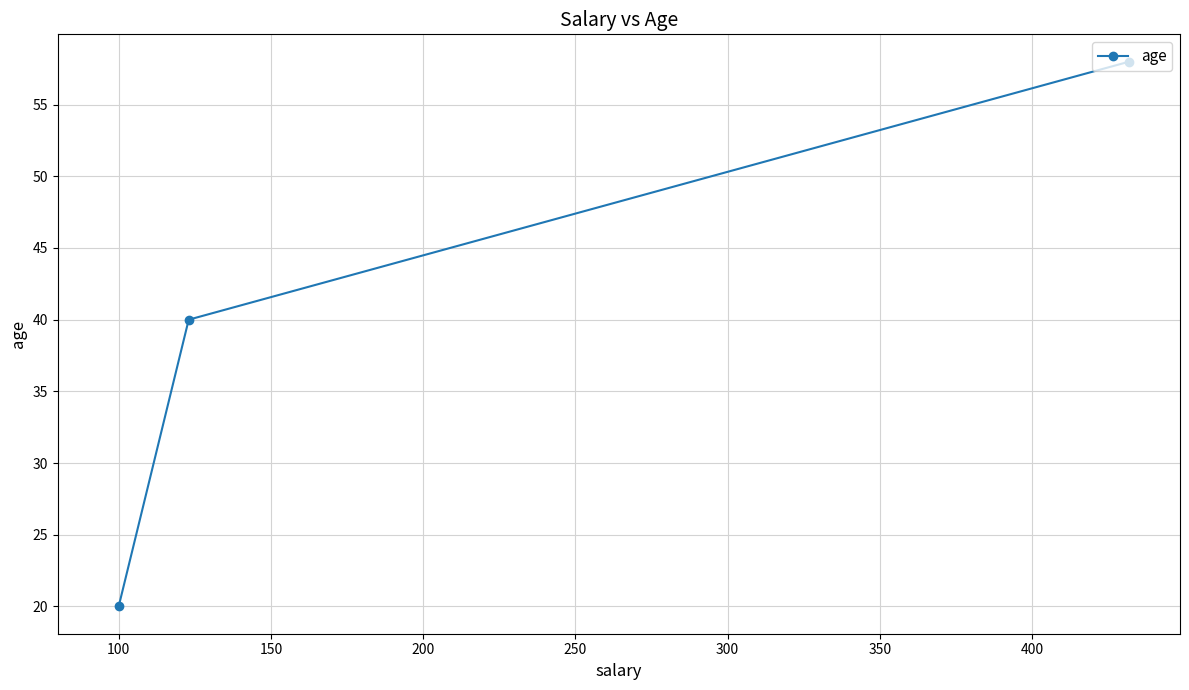

What is the minimum value shown in the chart?

20